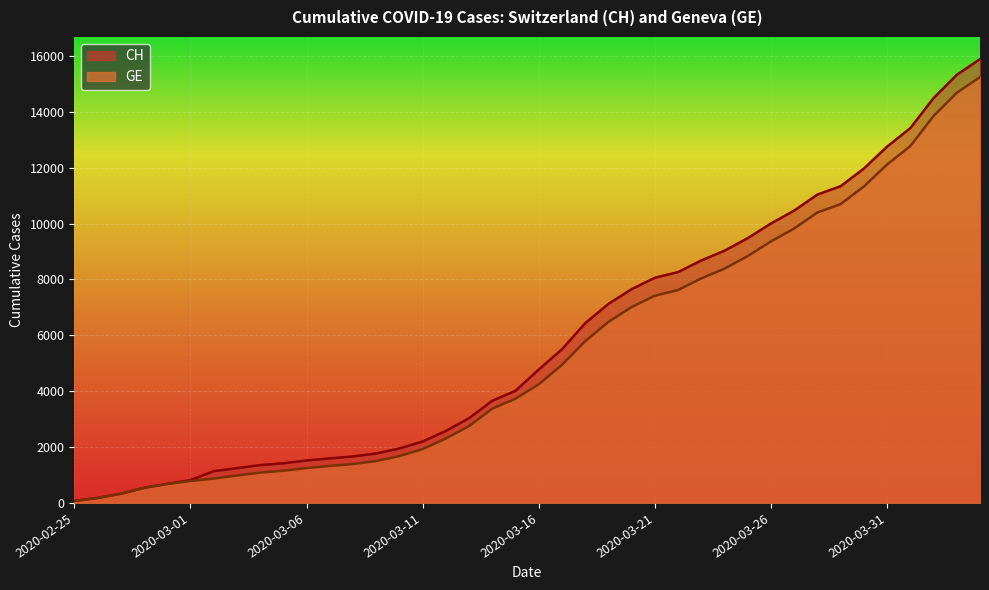

List the series in order of their overall mean, highest first.

CH, GE